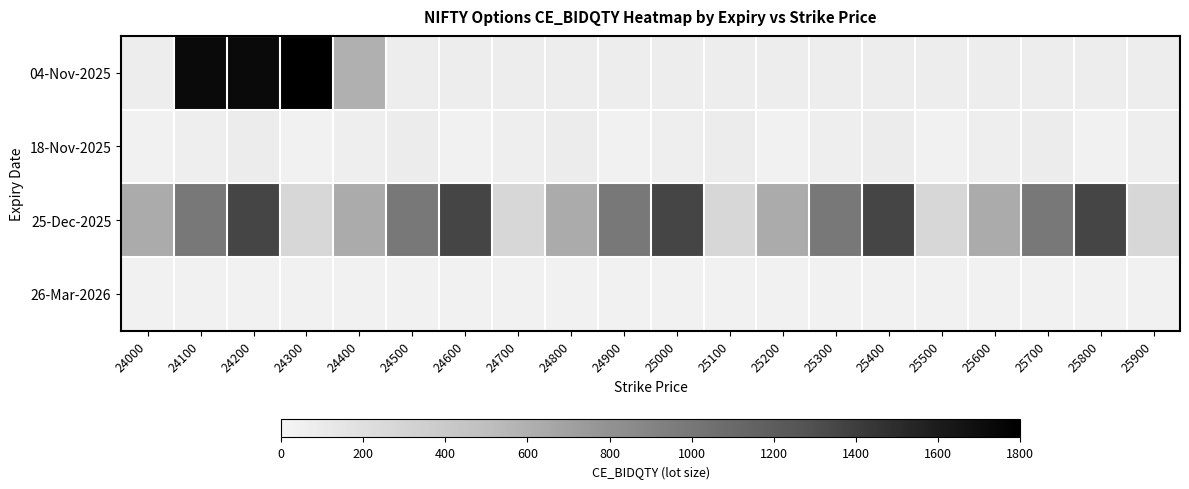

What is the total value across all series at 24400?

1320.0